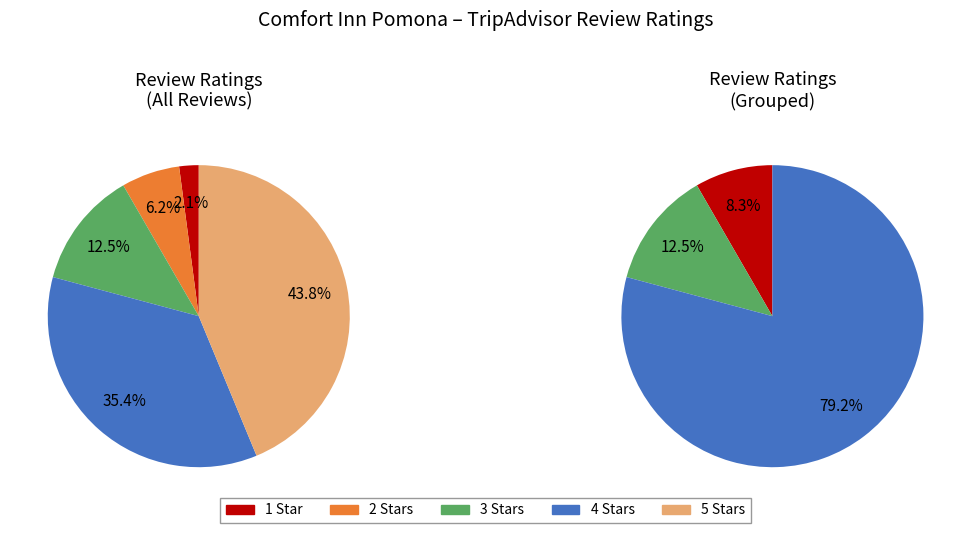

Is there any slice that represents more than half of the pie?

No